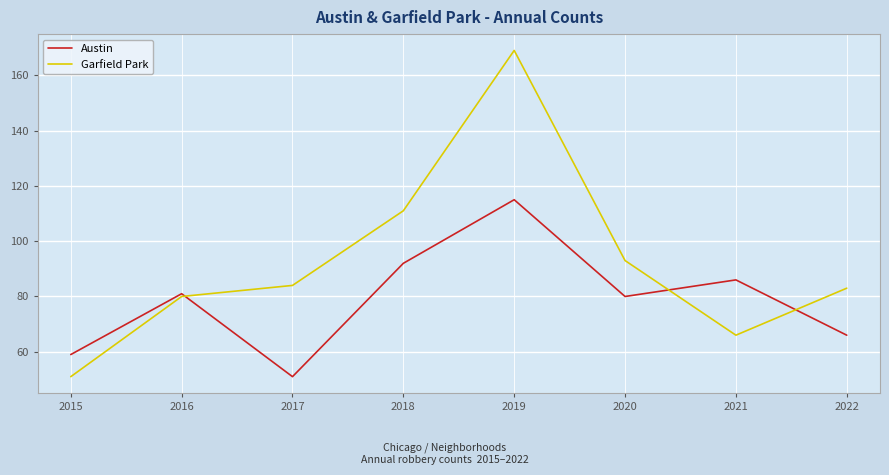

Which category has the highest value in the Austin series?

2019